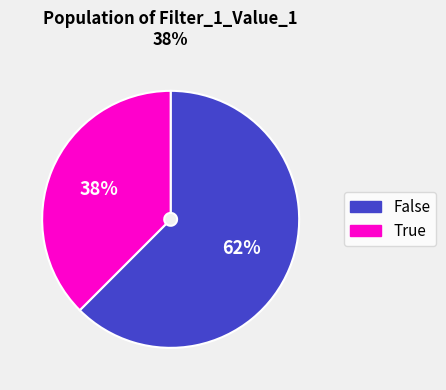

Which has a higher value, False or True?

False